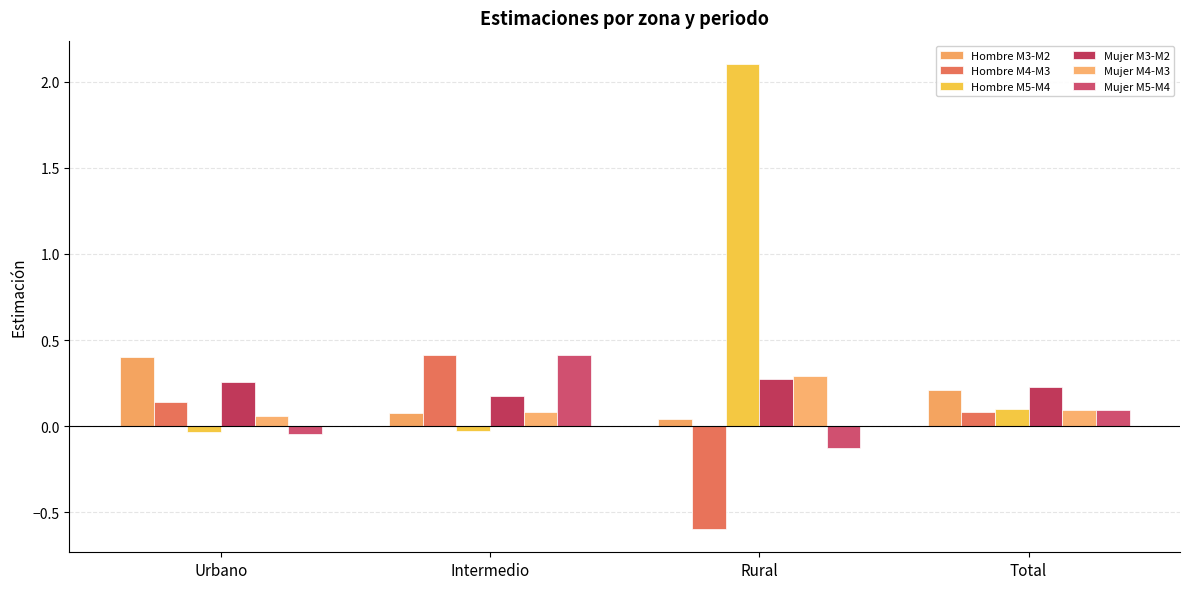

Reading right to left, what are all the values shown in this chart?

Hombre M3-M2: 0.2	0.0	0.1	0.4
Hombre M4-M3: 0.1	-0.6	0.4	0.1
Hombre M5-M4: 0.1	2.1	-0.0	-0.0
Mujer M3-M2: 0.2	0.3	0.2	0.3
Mujer M4-M3: 0.1	0.3	0.1	0.1
Mujer M5-M4: 0.1	-0.1	0.4	-0.0